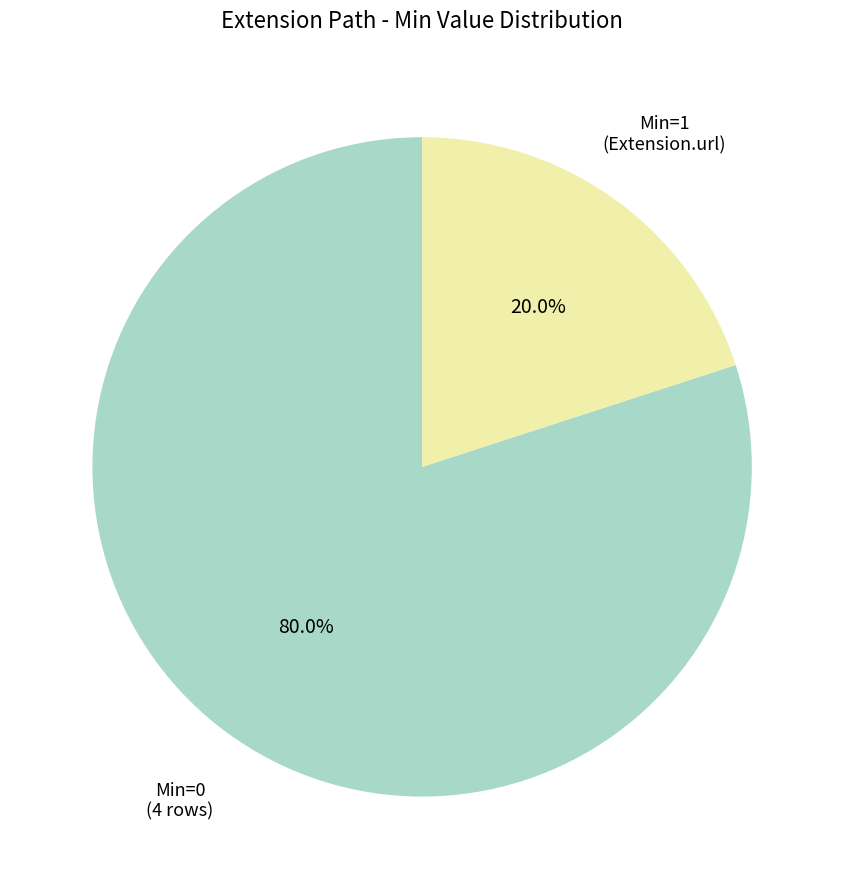

Is there a majority slice in this chart?

Yes